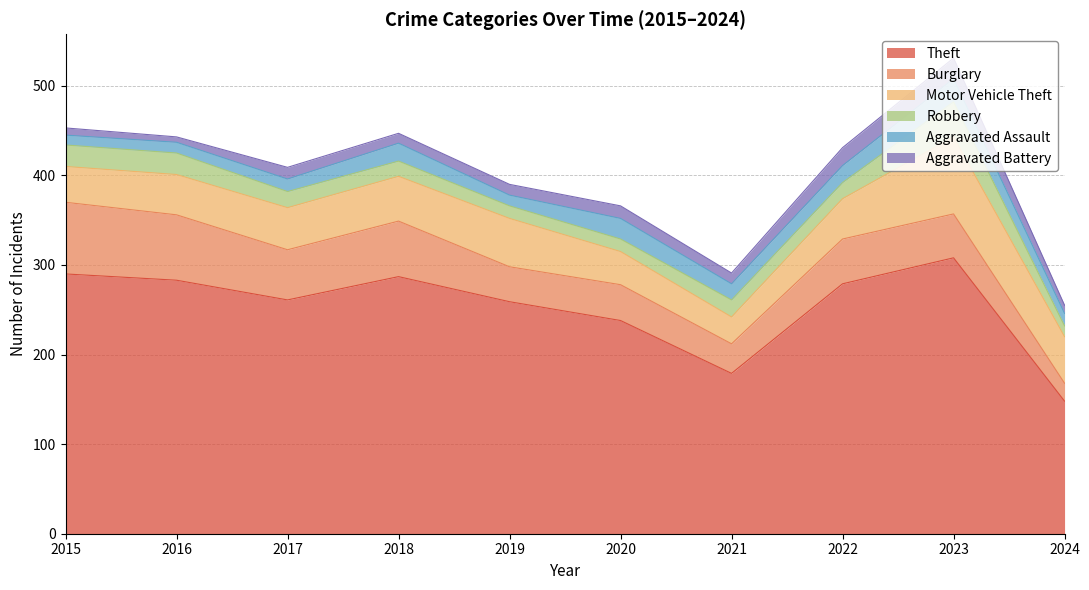

Which category has the lowest value in the Theft series?

2024